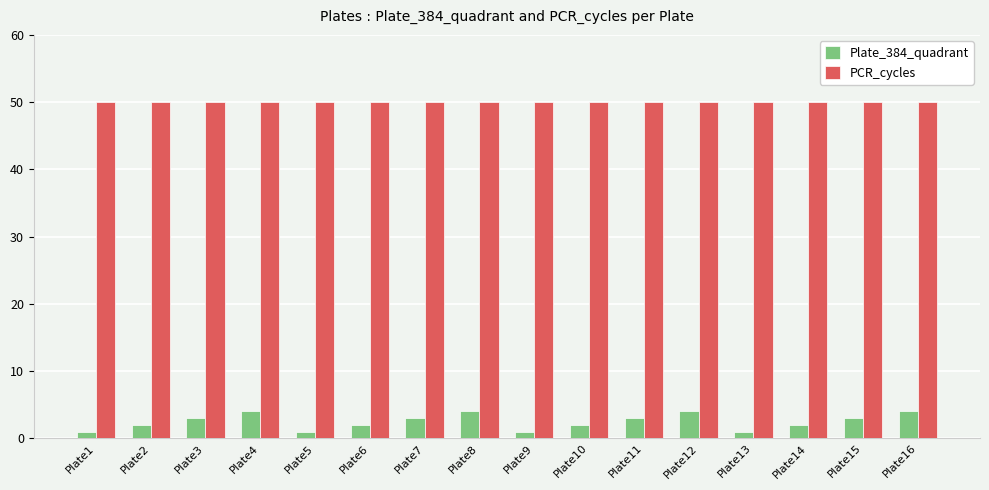

What are all the series names shown in the legend?

Plate_384_quadrant, PCR_cycles